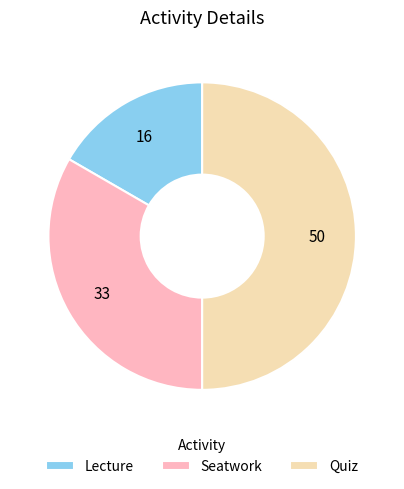

Do Seatwork and Quiz together represent more than half of the pie?

Yes